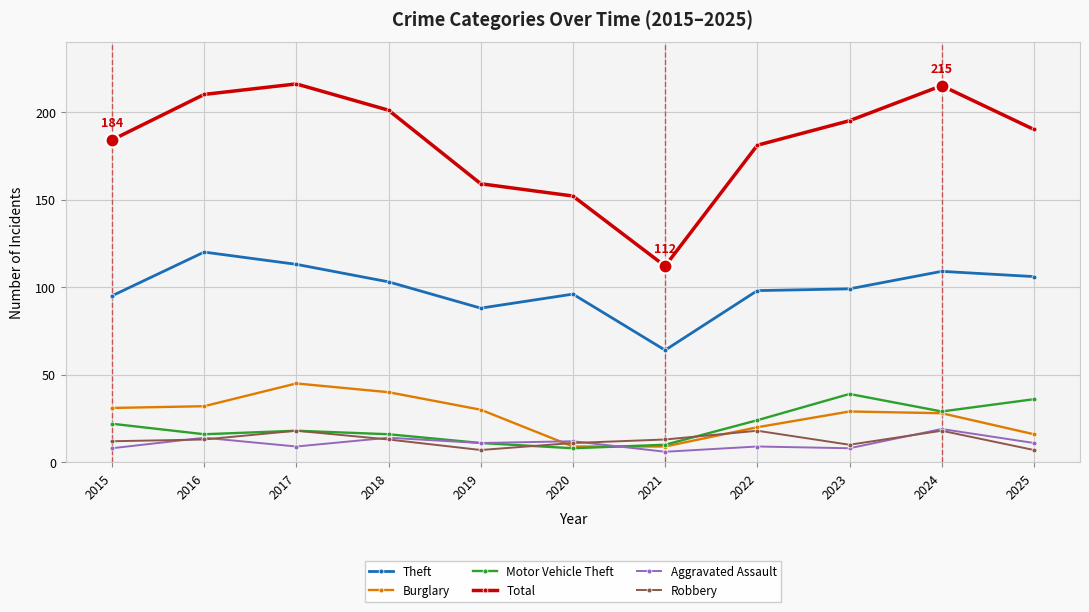

Does the chart display data point markers on the line(s)?

Yes